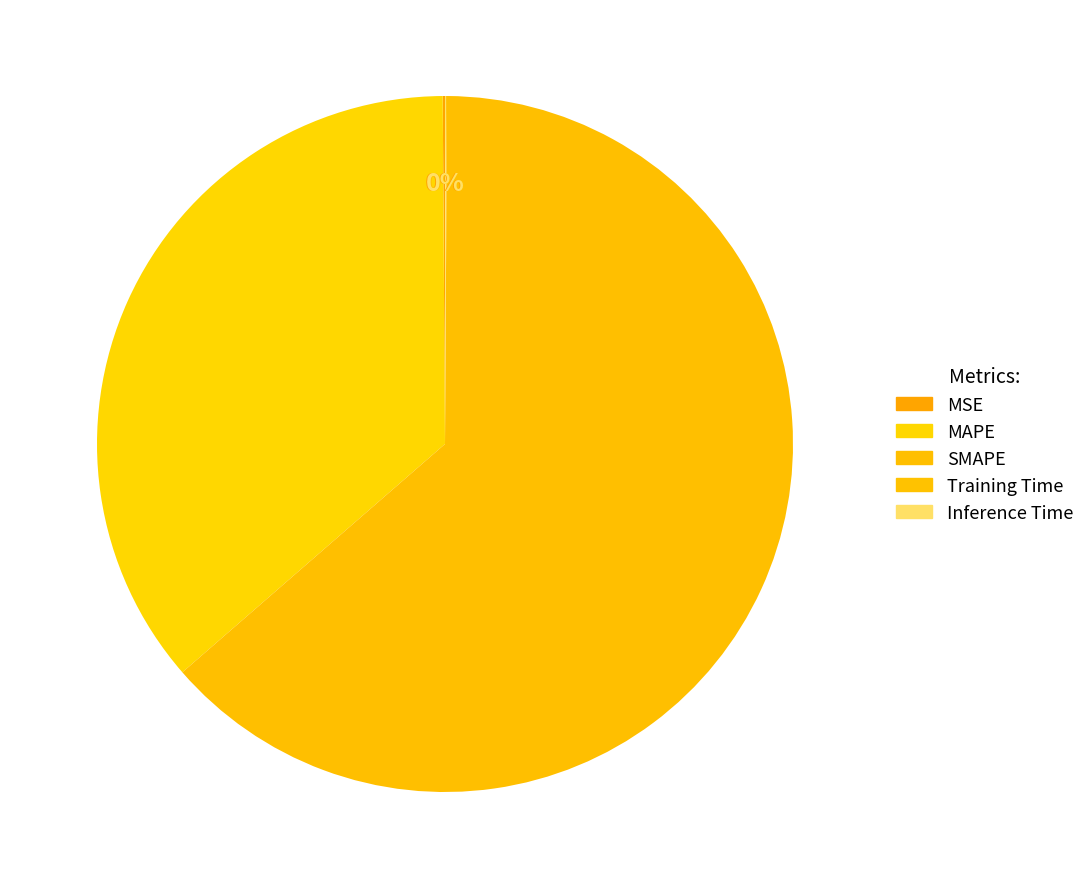

Does Training Time account for over 50% of the chart?

No